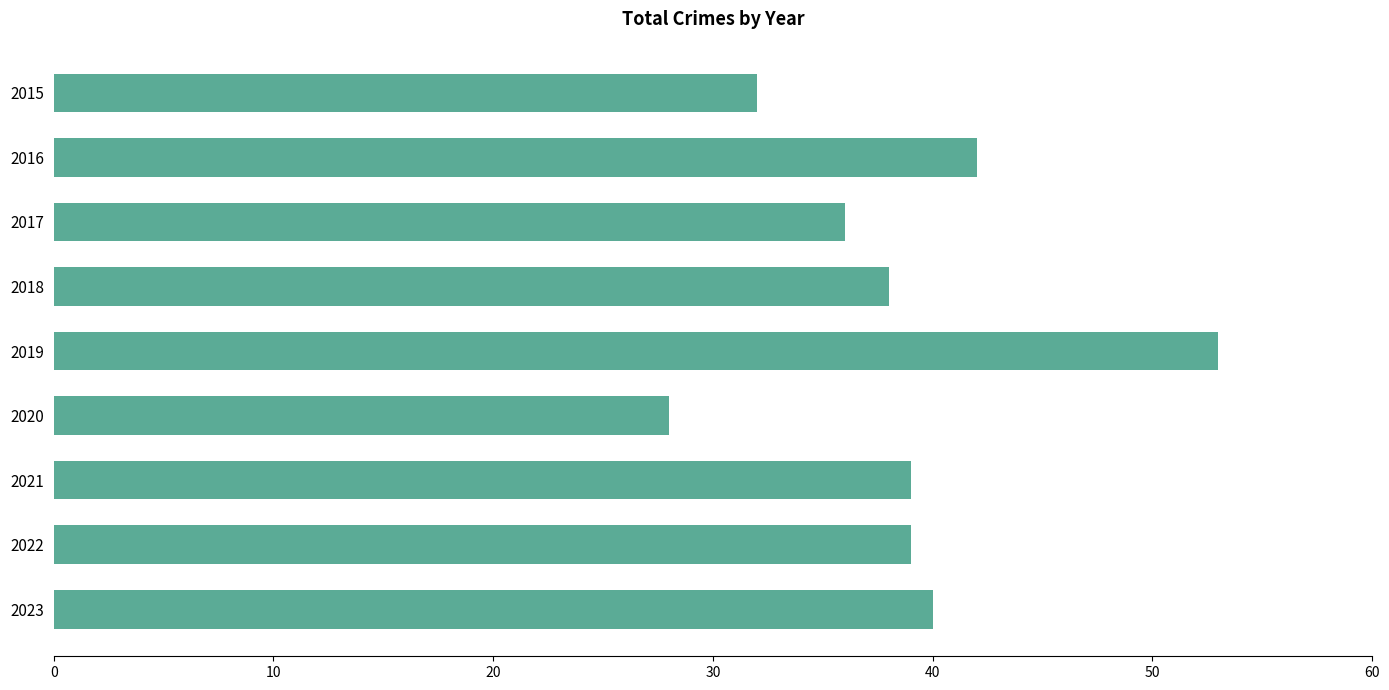

Between 2023 and 2015, which is larger?

2023